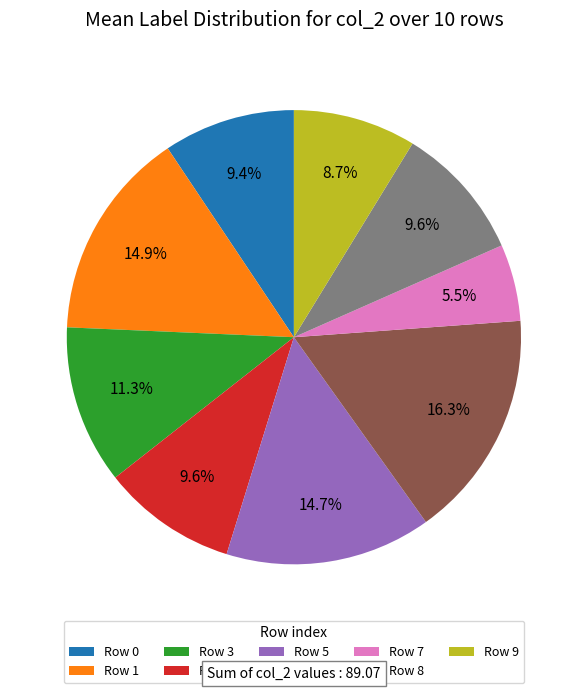

Is Row 6 the majority of the pie?

No